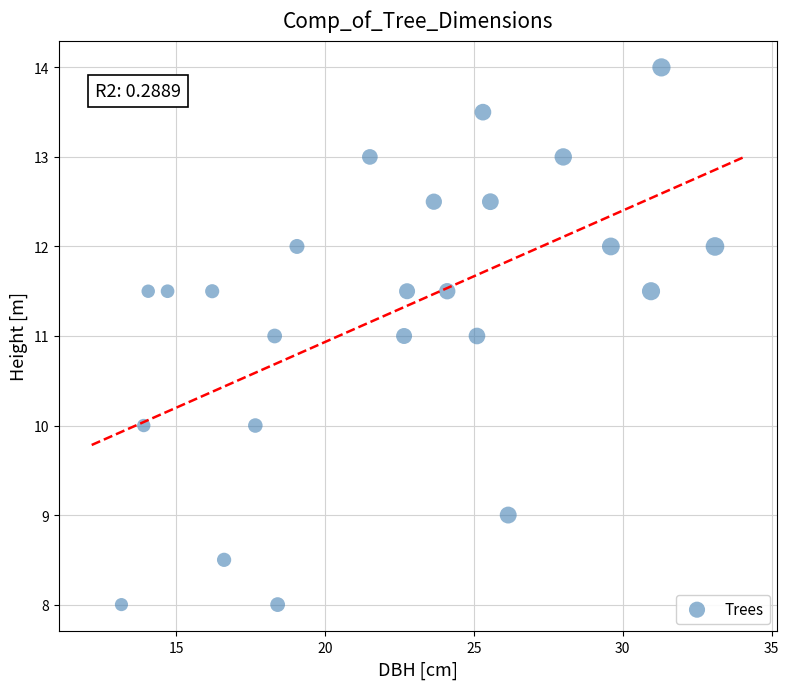

What is the range of Y values (max minus min)?

6.0